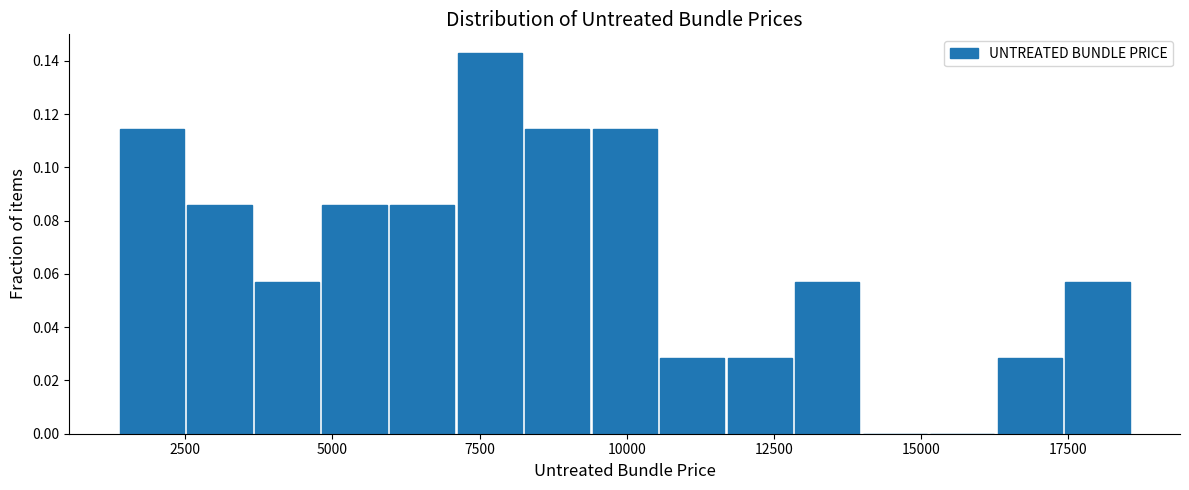

Around what value on the x-axis is the tallest bar? Give the approximate position of its centre, as read against the axis.

7500